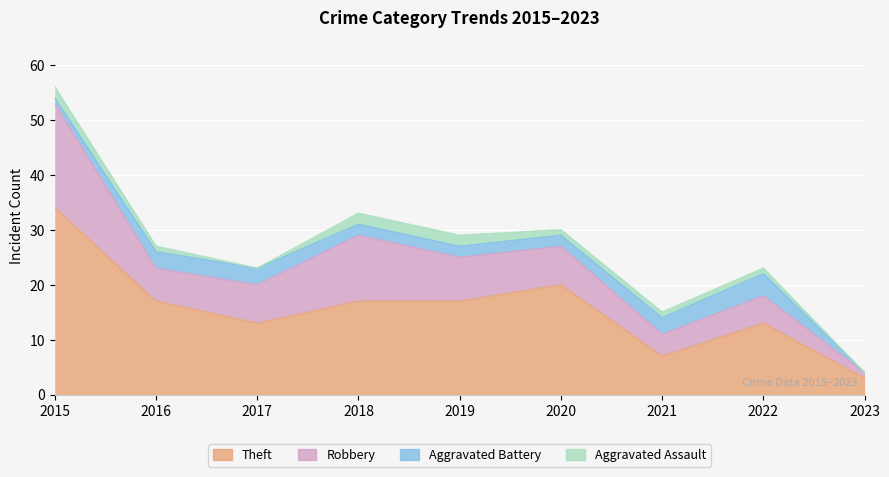

What is the highest value of the Robbery series?

19